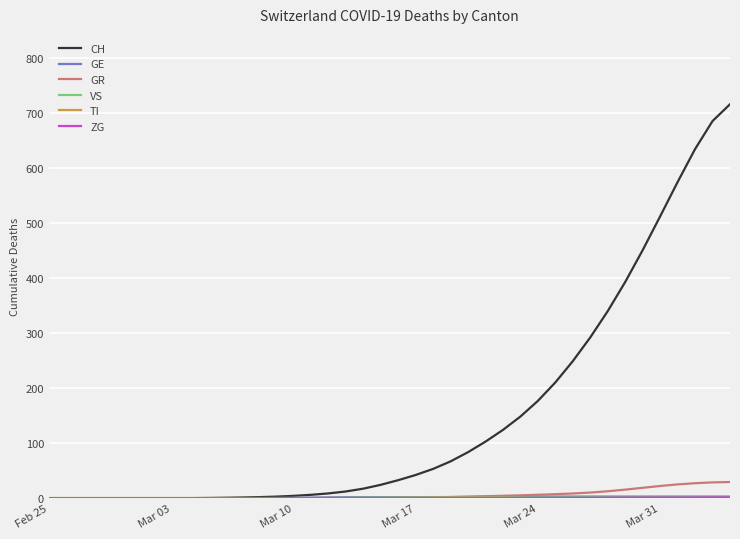

Which series has the largest total across all categories?

CH